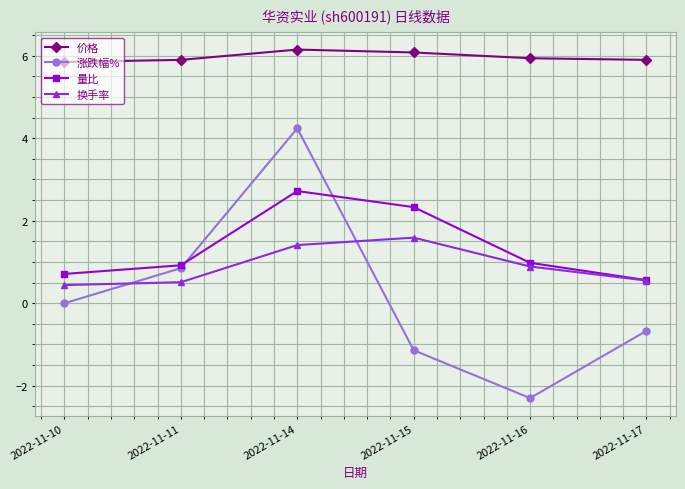

Rank the series by their maximum value, from highest to lowest.

价格, 涨跌幅%, 量比, 换手率